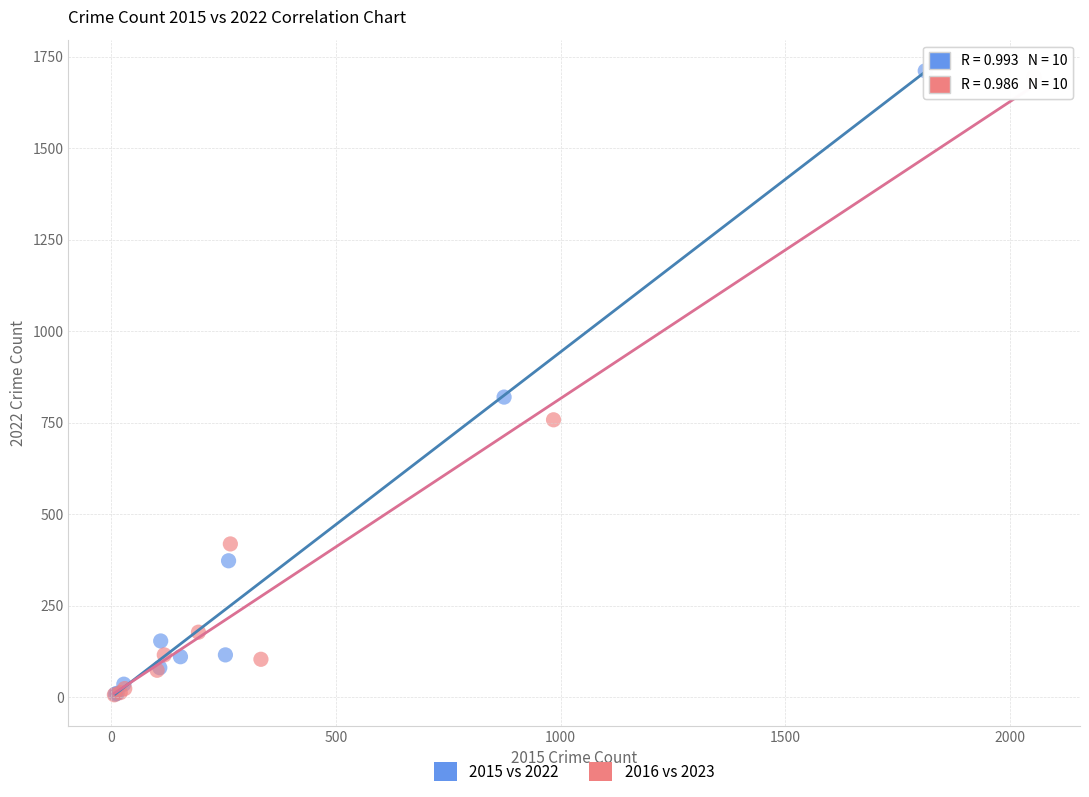

Which series has the largest Y range (max minus min)?

2015 vs 2022